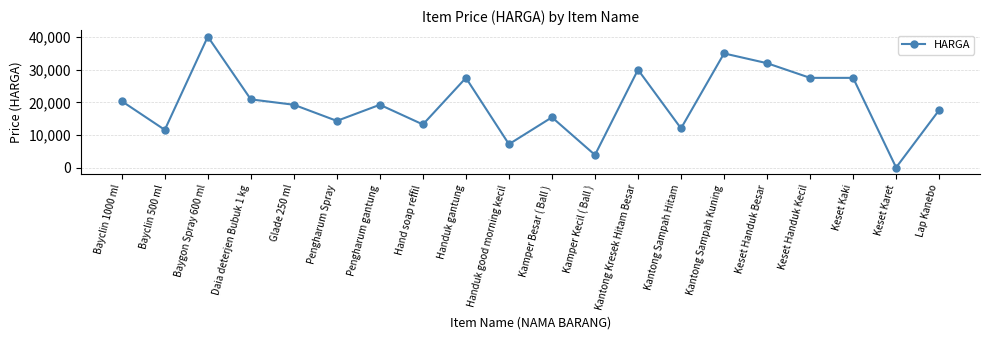

What is the label of the 5th point from the right?

Keset Handuk Besar